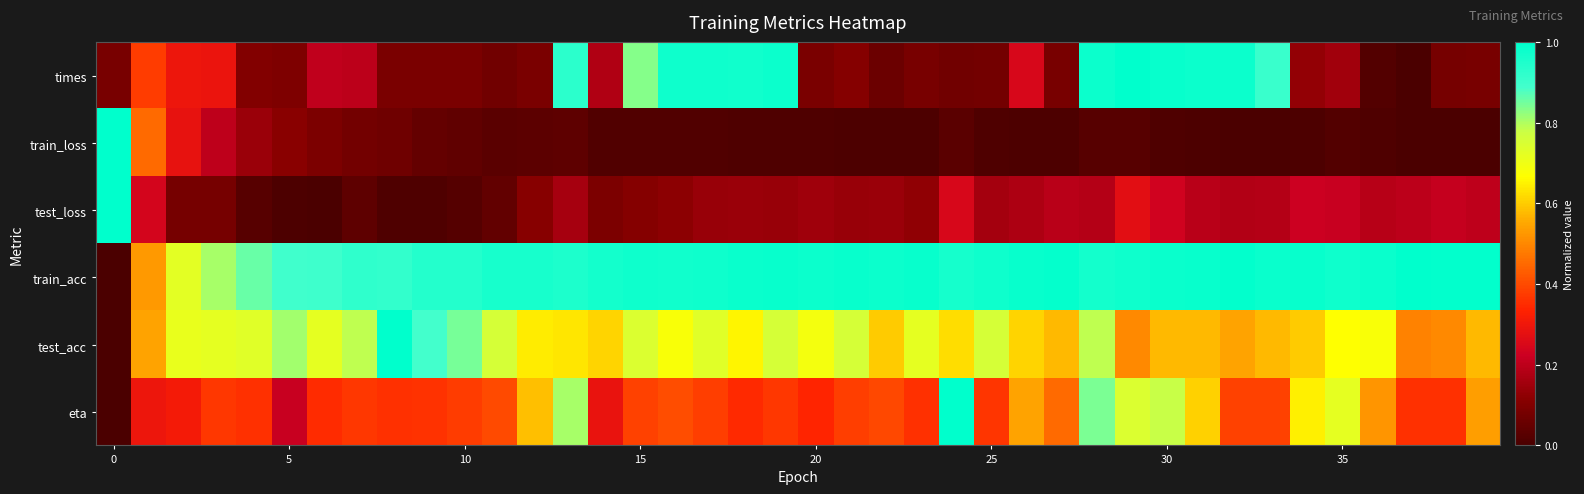

Which series has the widest spread of values?

times